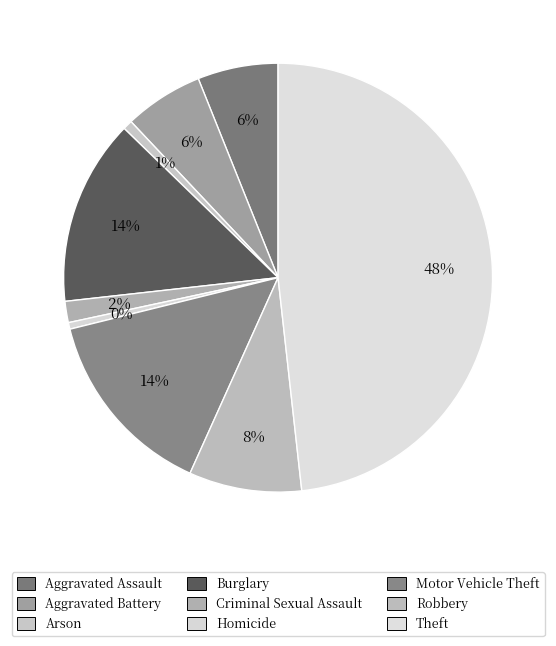

Which has a higher value, Arson or Criminal Sexual Assault?

Criminal Sexual Assault